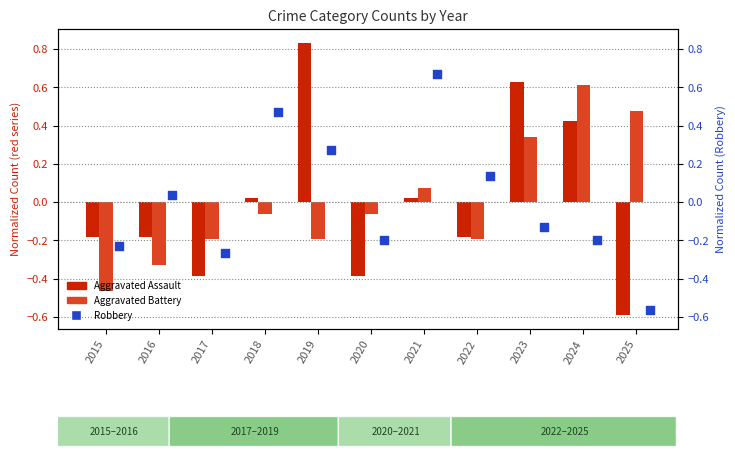

Which series has the largest Y range (max minus min)?

Aggravated Assault